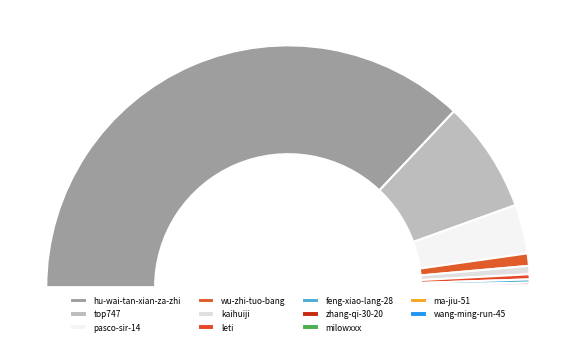

True or false: kaihuiji accounts for 11% of the total.

False